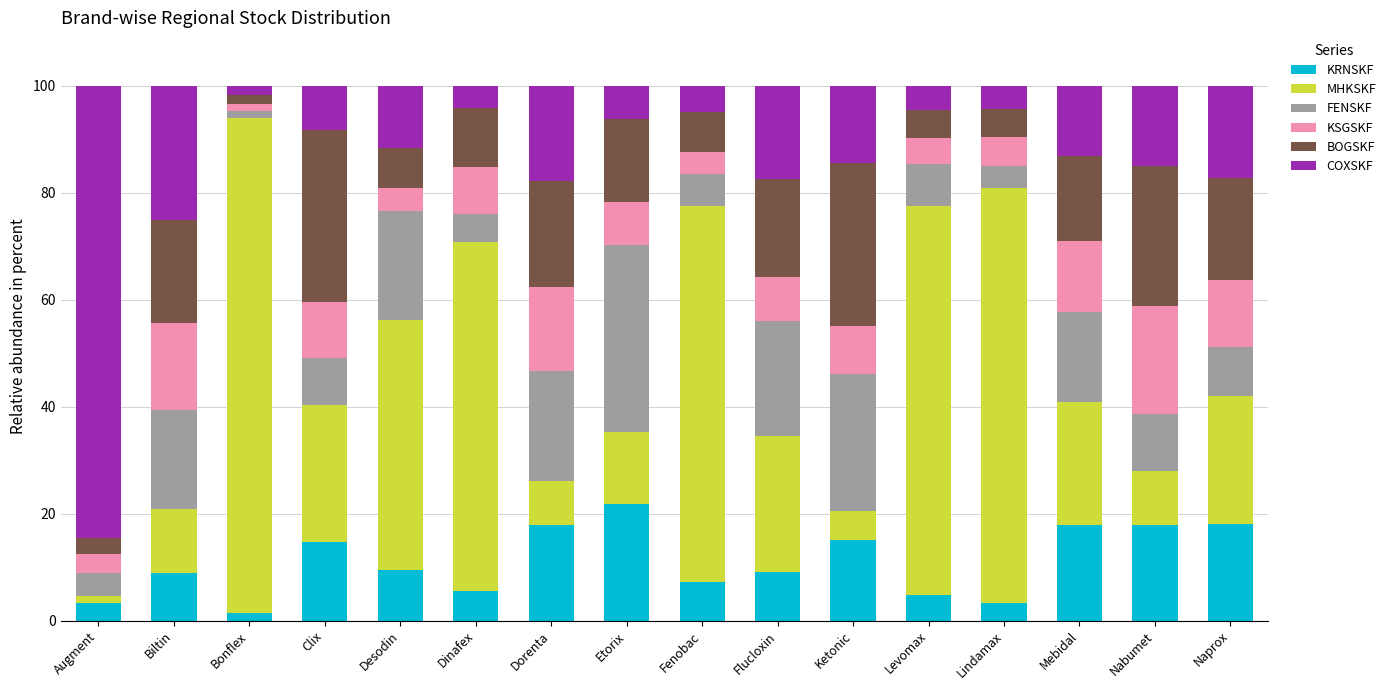

What is the difference between the second highest and minimum values in the KRNSKF series?

16.7